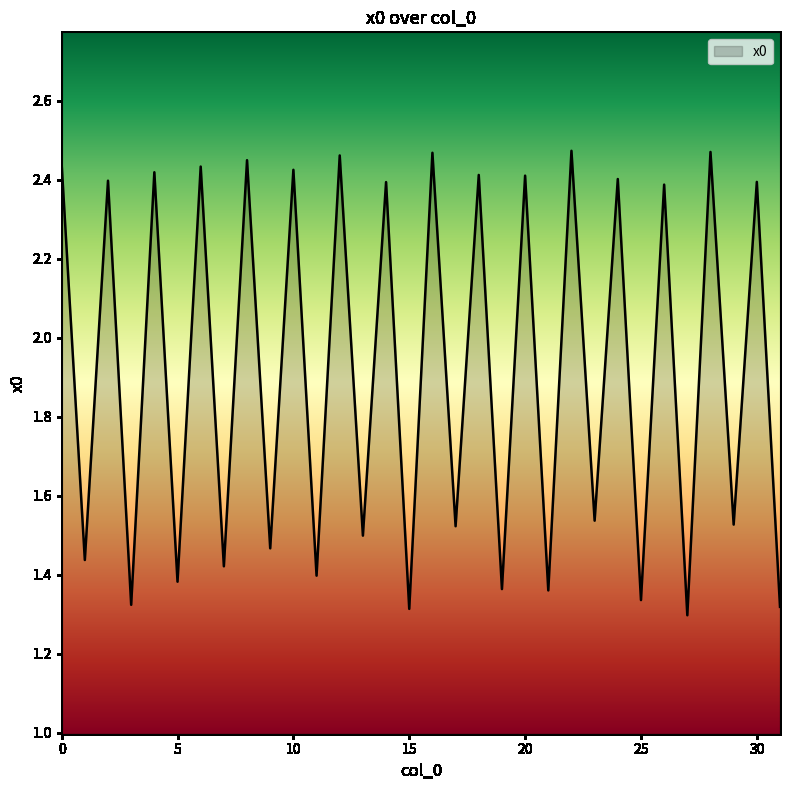

What is the difference between the maximum and minimum values?

1.2